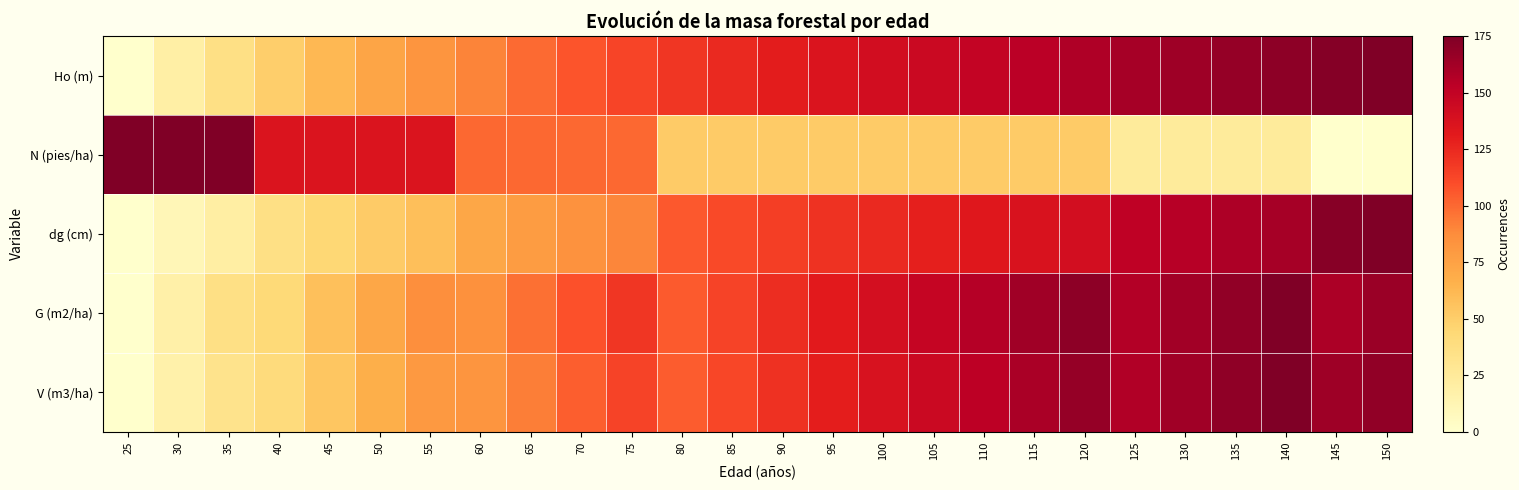

Which has a higher value, 85 or 115?

115